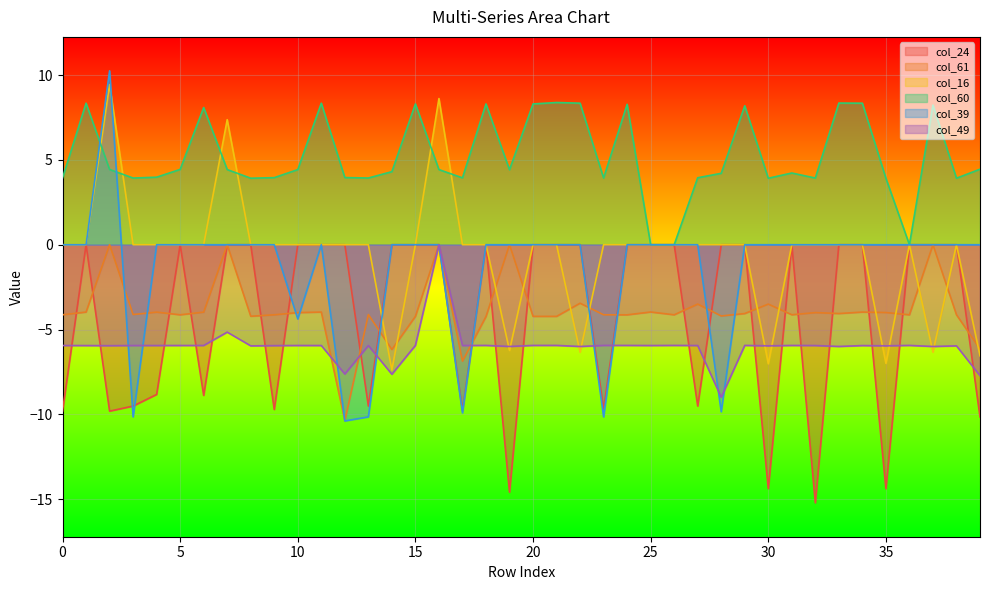

How many interior local valleys does the col_60 series have?

10